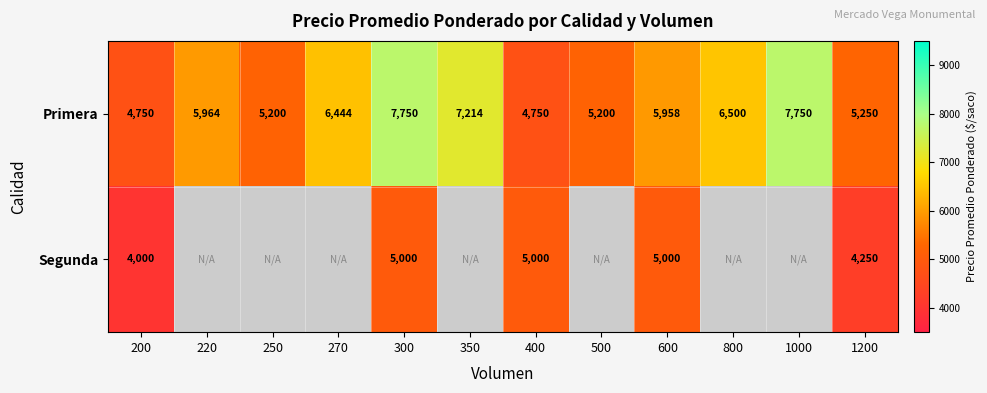

What is the average value of the Primera series?

6061